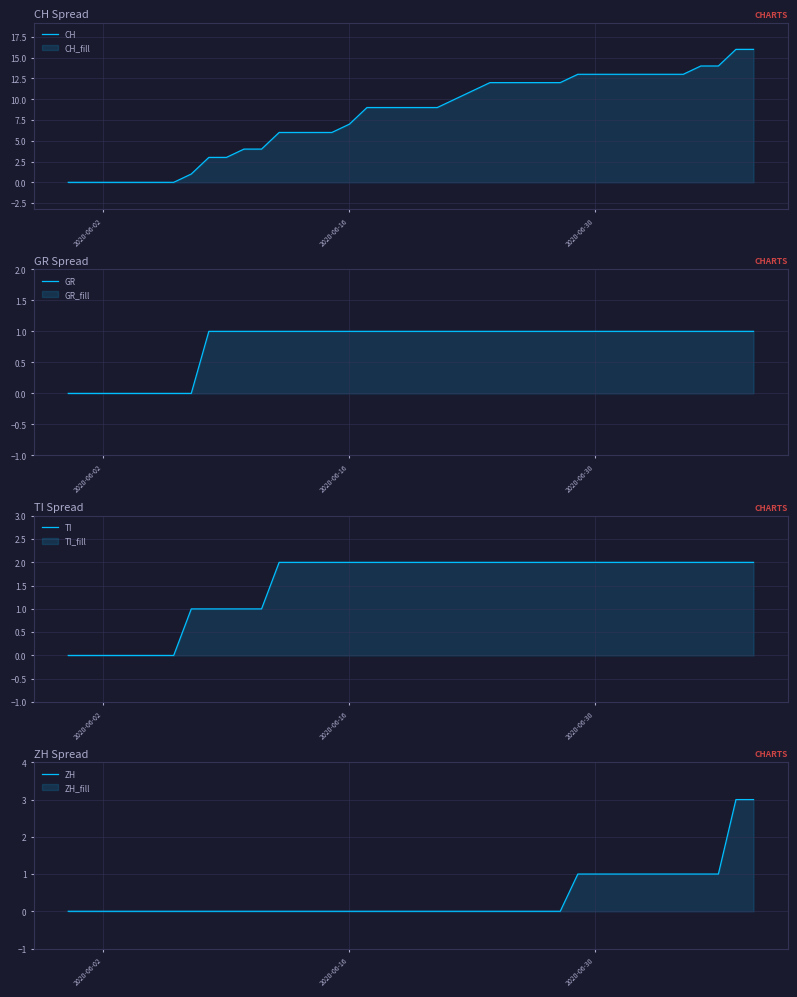

What is the maximum value for CH?

16